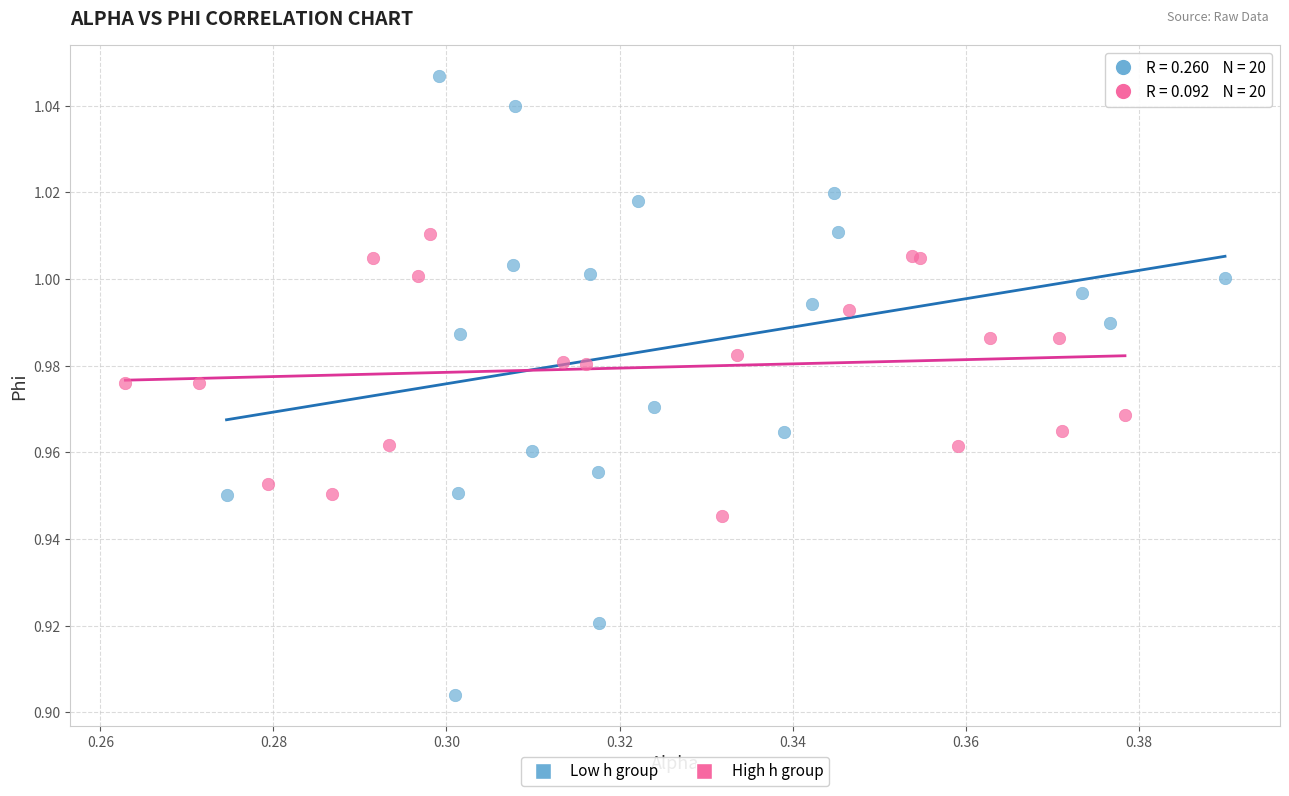

What are all the series names shown in the legend?

Low h group, High h group